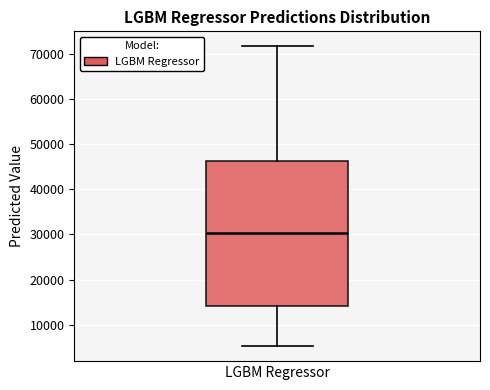

Read this box plot against the y-axis: the position of the median line, the range covered by the box, and the ends of both whiskers. The values are not printed on the chart, so give them approximately, as read against the axis.

median 30000, box 14000 to 46000, whiskers 5000 to 72000